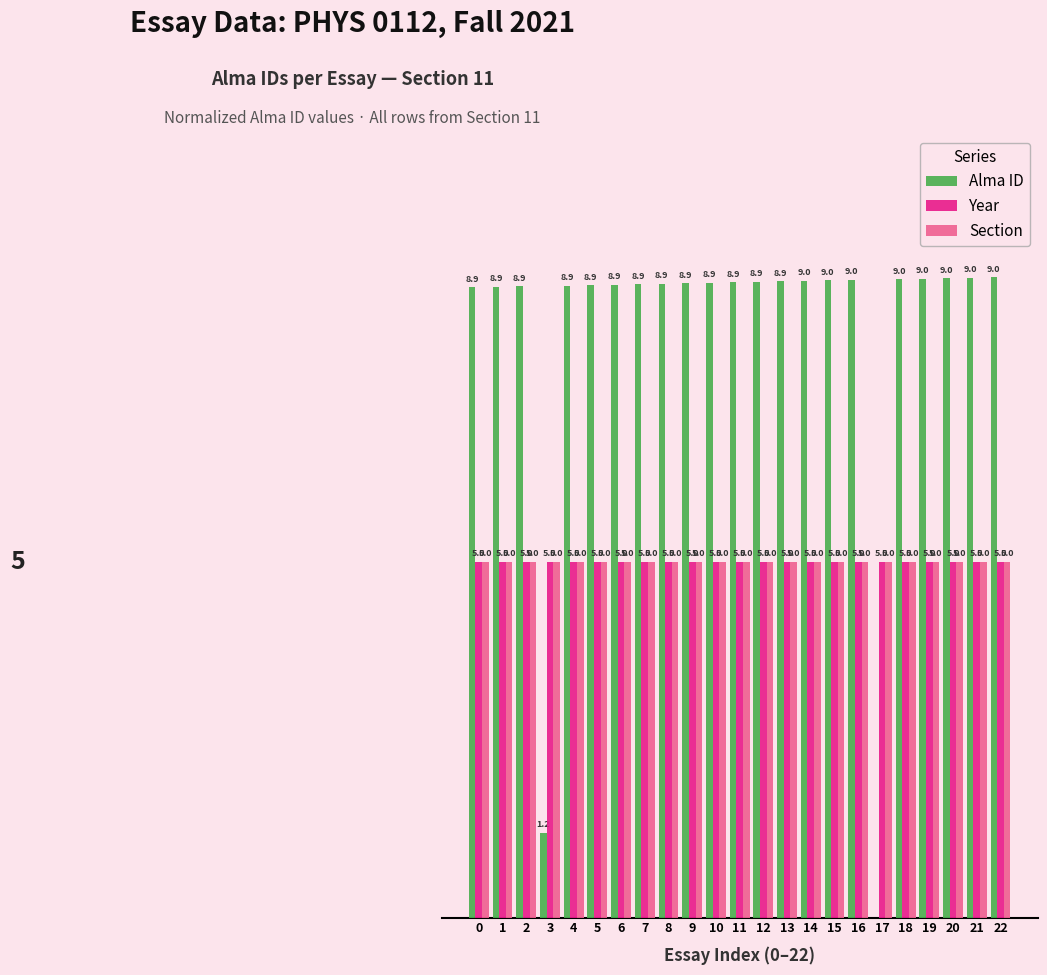

Which series has the largest total across all categories?

Alma ID